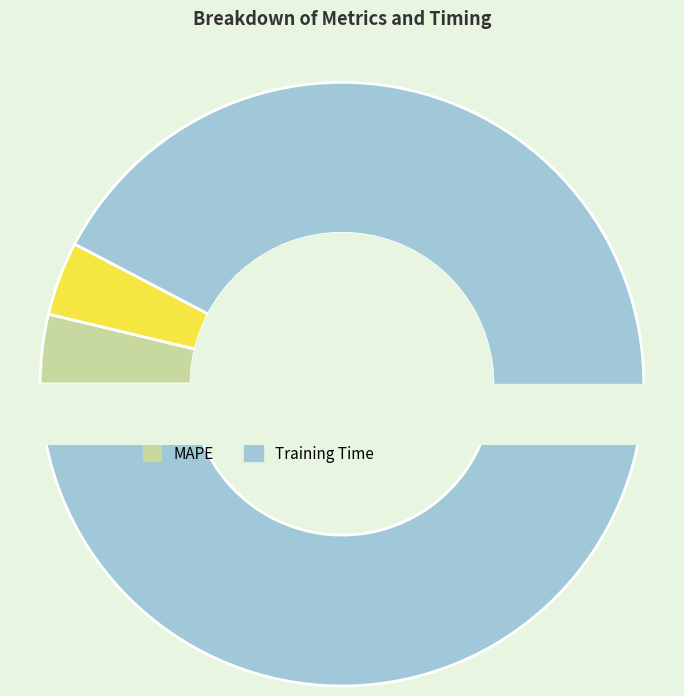

Which slice is the smallest?

MSE